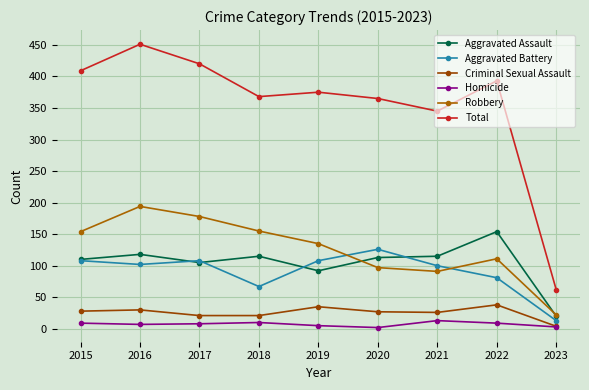

The Aggravated Battery series shows 108 at 2019. True or false?

True